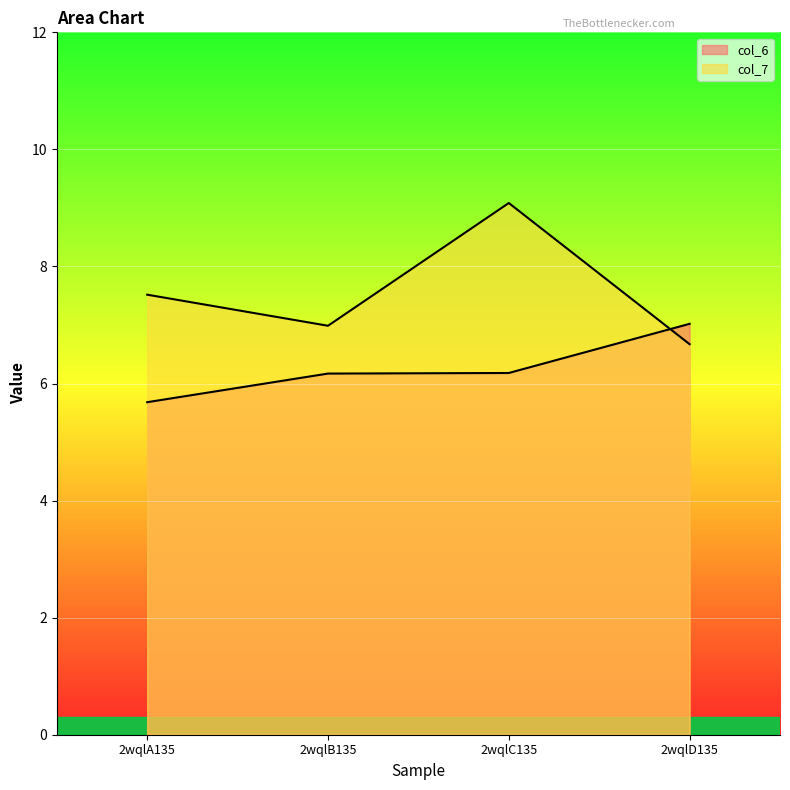

What is the difference between the highest and lowest values at 2wqlD135?

0.3